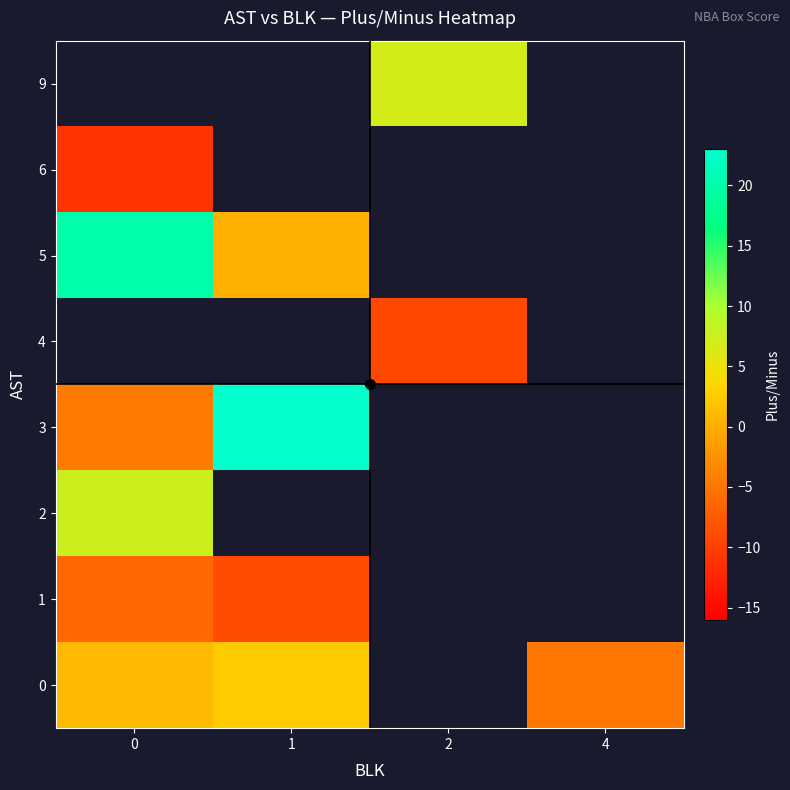

What is the highest value of the 5 series?

20.0